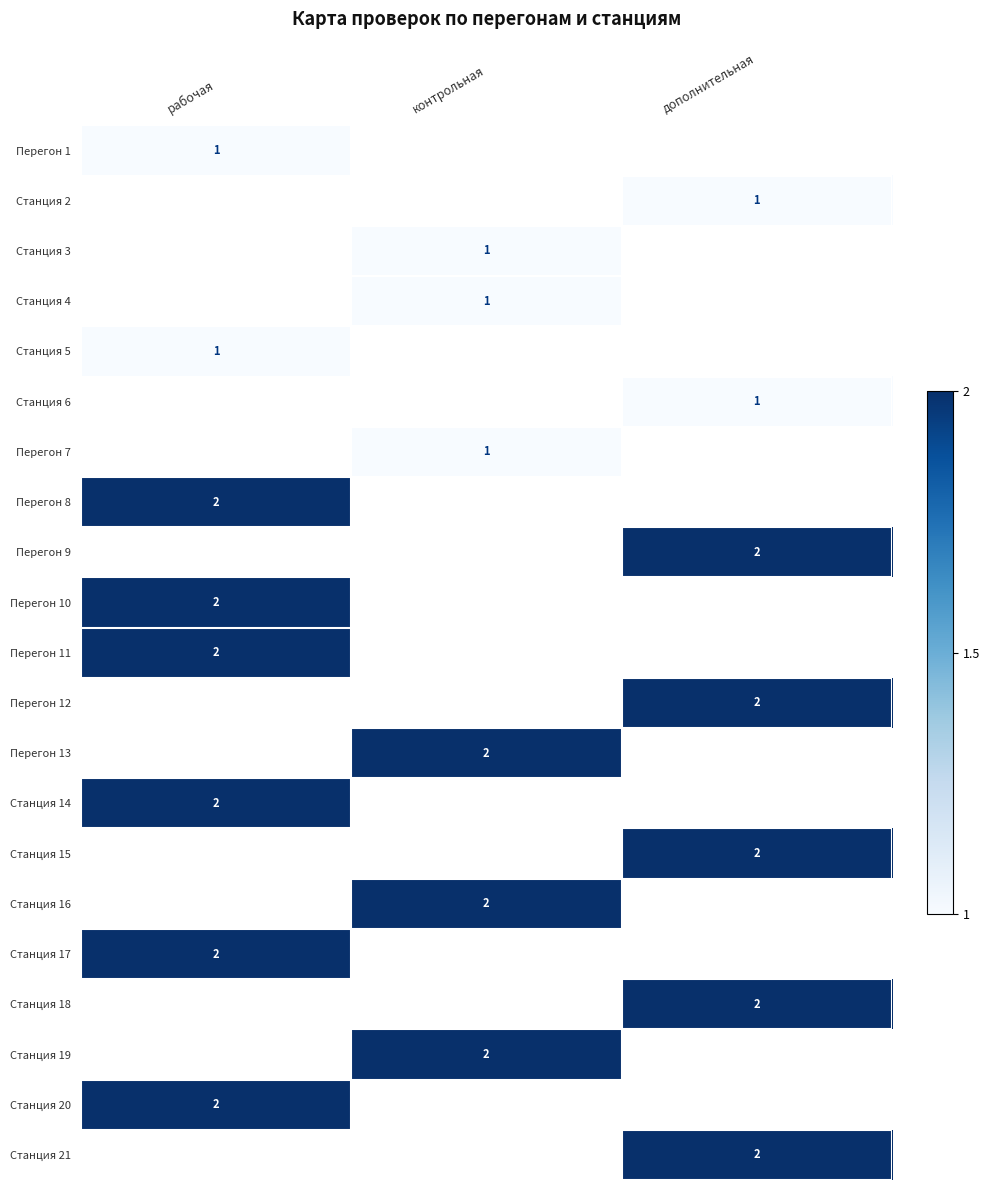

What is the greatest value displayed?

2.0